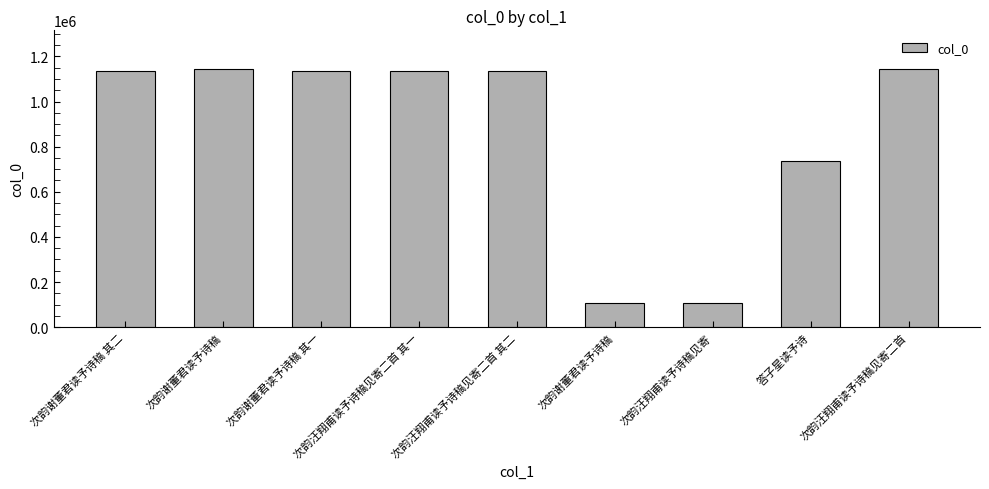

How many bars are there in total?

9